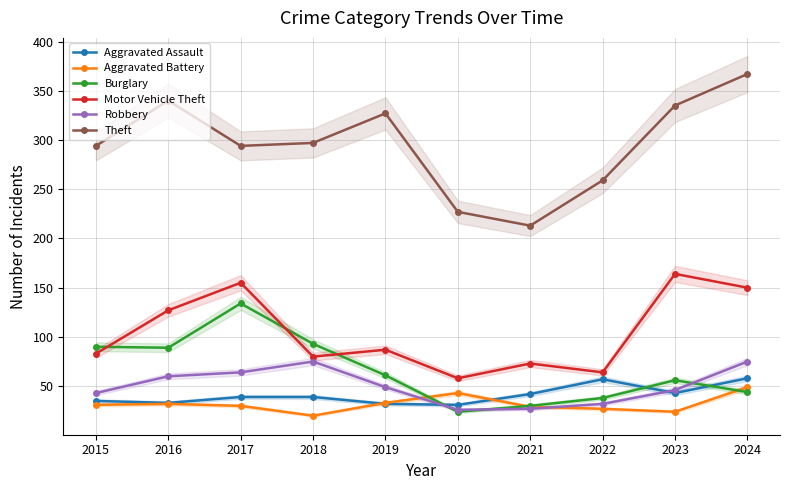

What is the sum of all Motor Vehicle Theft values?

1041